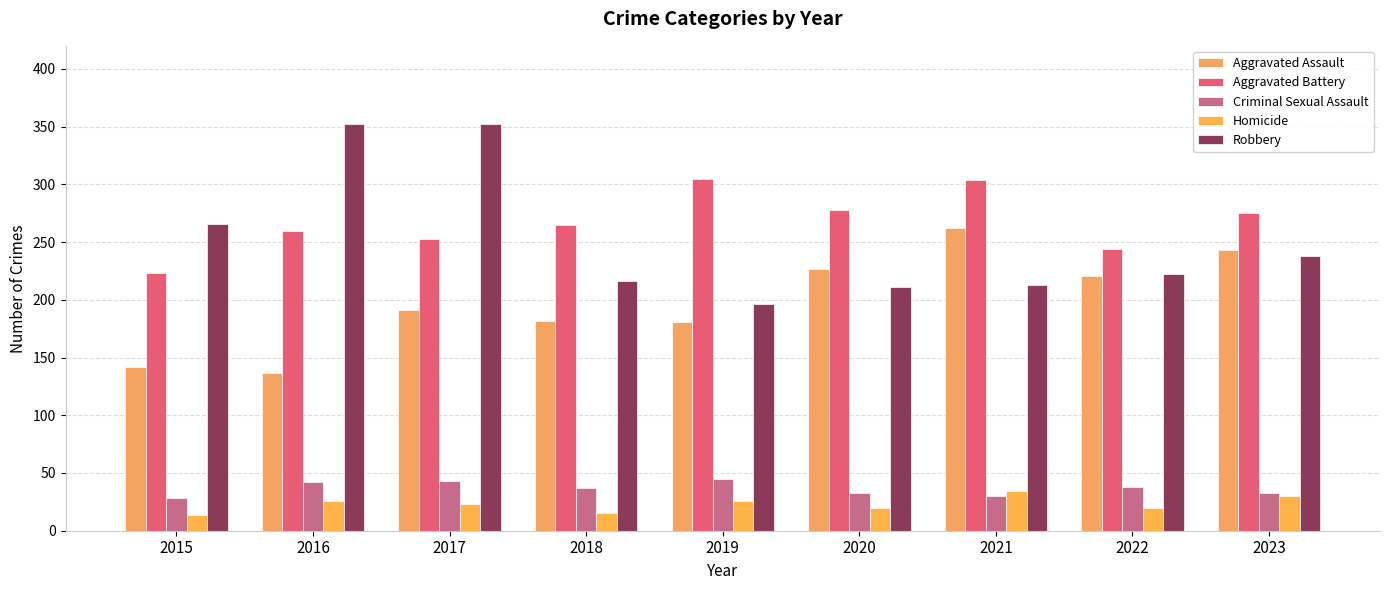

What is the value of the Homicide bar at the 8th from the left?

20